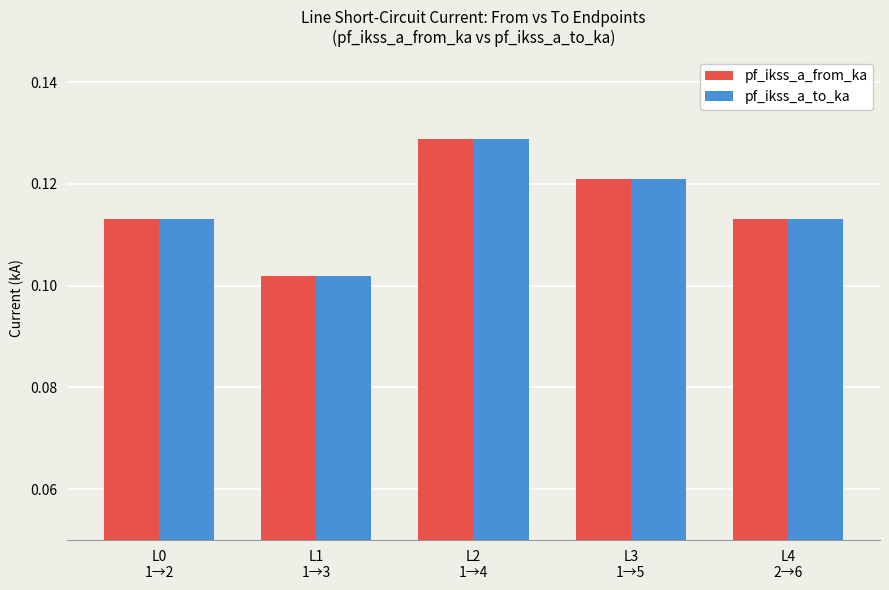

At which label does pf_ikss_a_to_ka reach its minimum?

L1
1→3